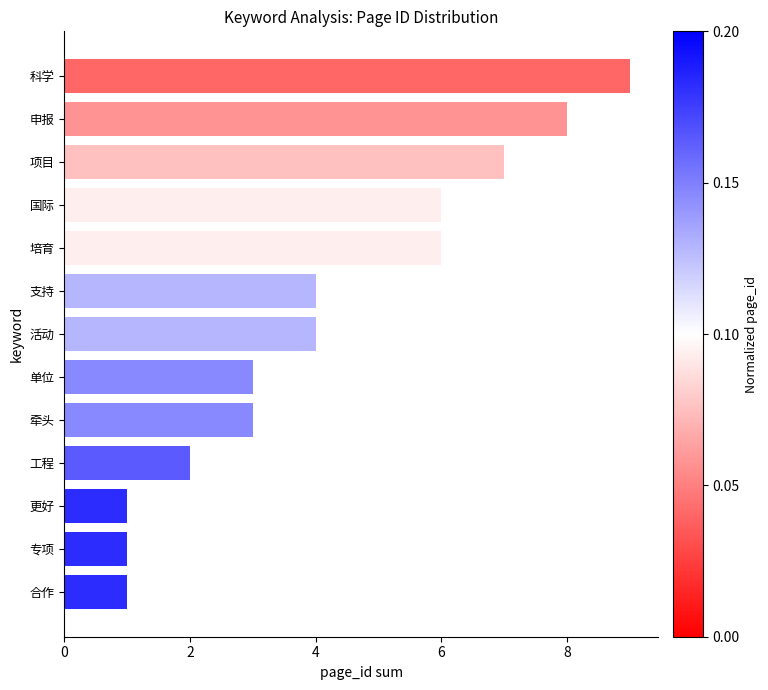

The value at 活动 is 5. True or false?

False